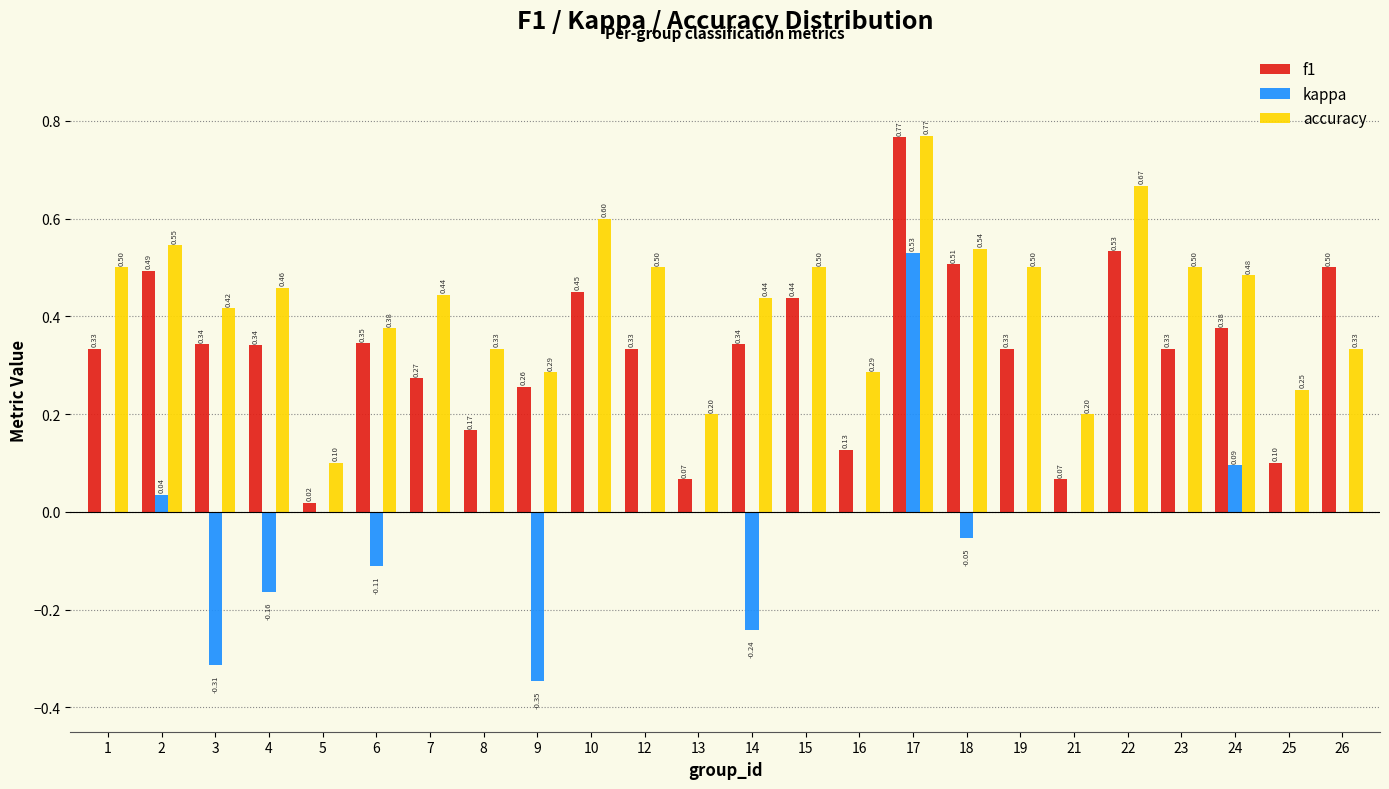

What is the sum of all accuracy values?

10.2